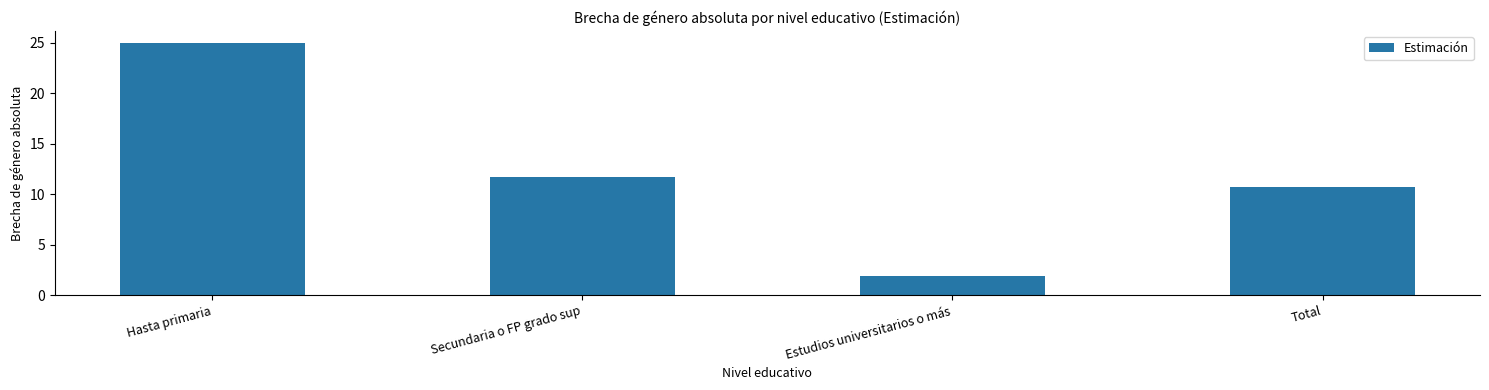

Reading left to right, list all the values displayed in this chart.

Hasta primaria=24.9	Secundaria o FP grado sup=11.7	Estudios universitarios o más=1.9	Total=10.7